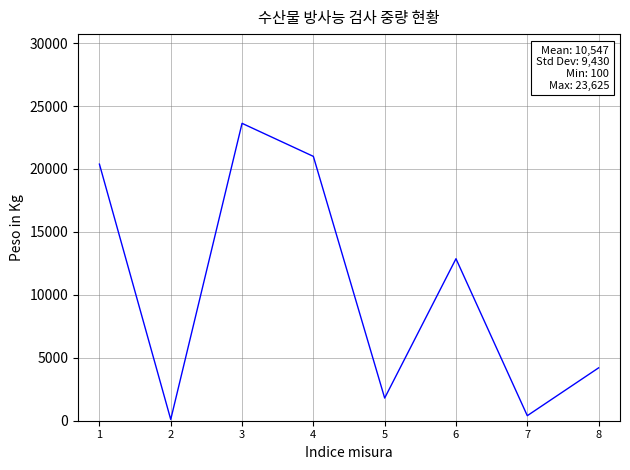

At which category does the data reach its first local peak?

3